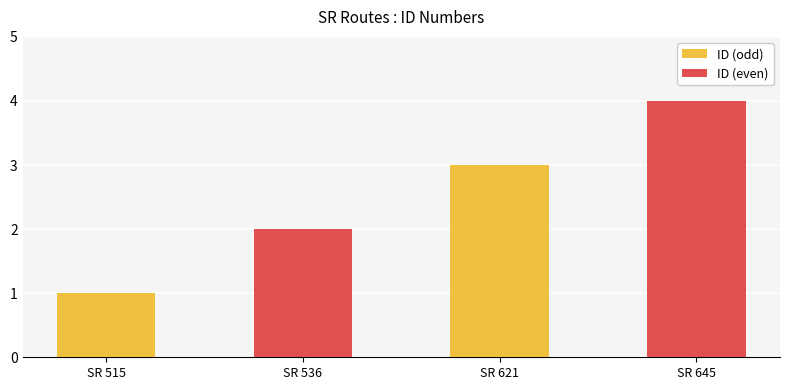

How many distinct data groups are displayed?

1